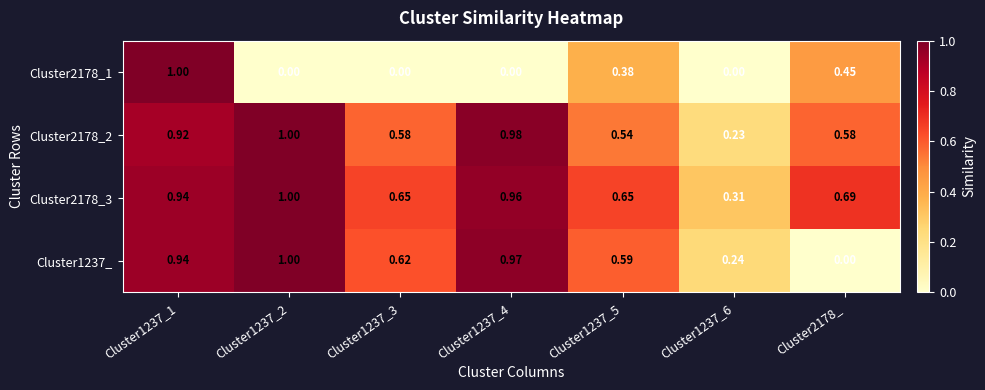

Is the value of Cluster2178_2 at Cluster1237_6 greater than the value of Cluster1237_ at Cluster1237_4?

No